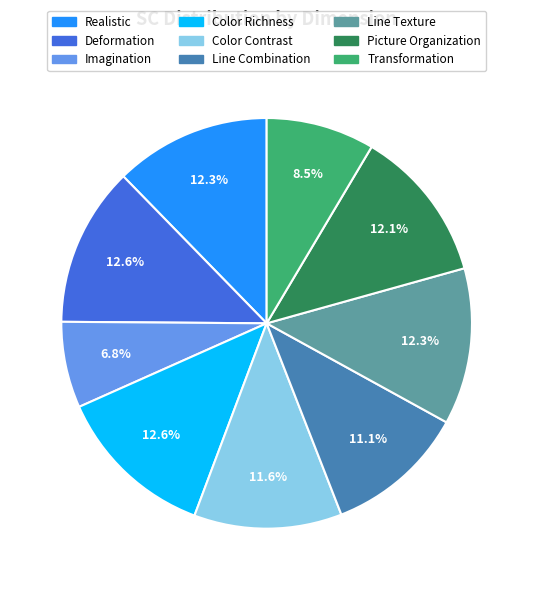

What portion of the pie excludes Line Texture?

87.7%